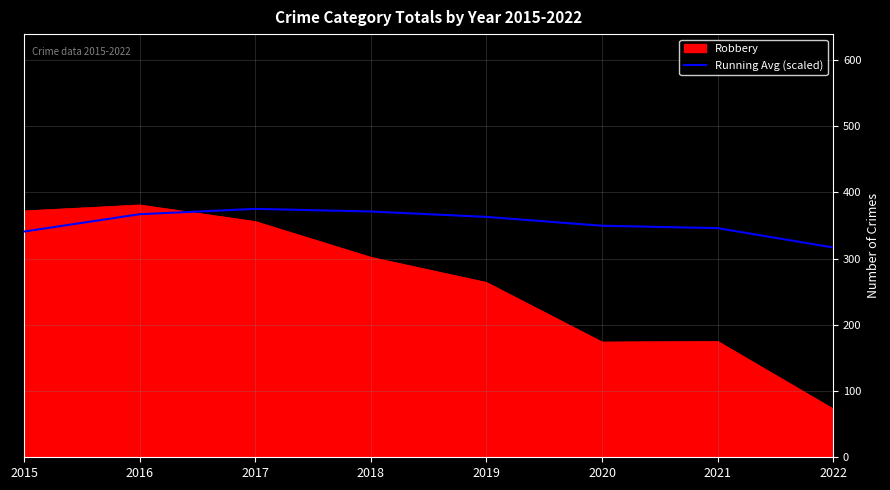

Which series has the largest range (max minus min)?

Robbery